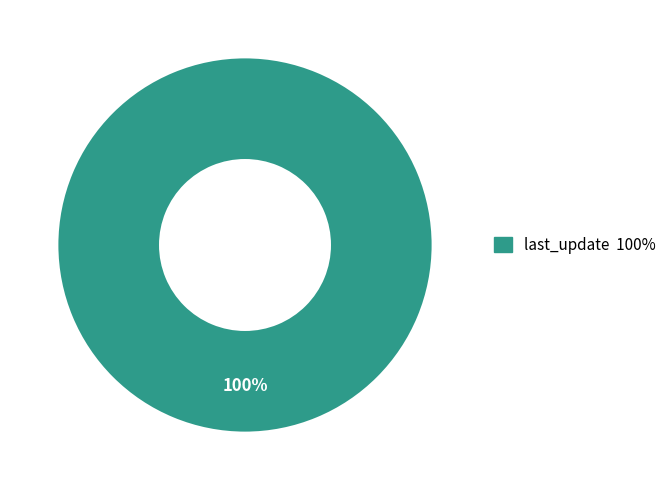

Is there a majority slice in this chart?

Yes